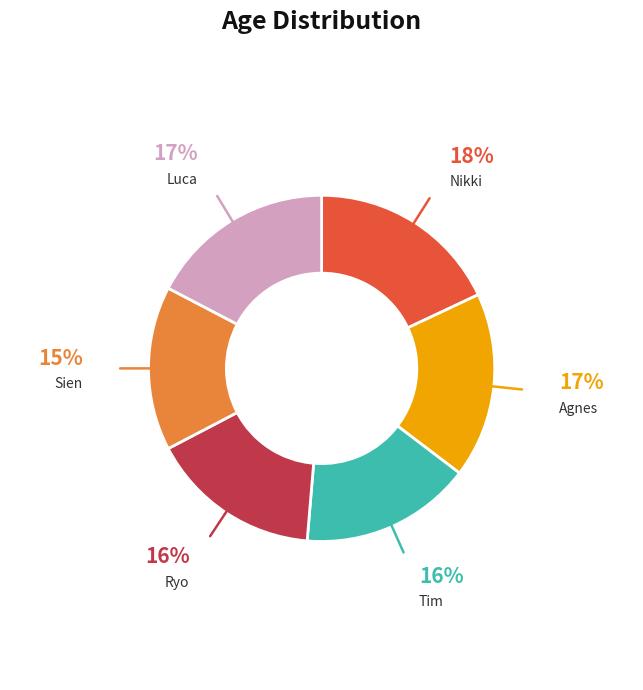

How many slices are in this pie chart?

6